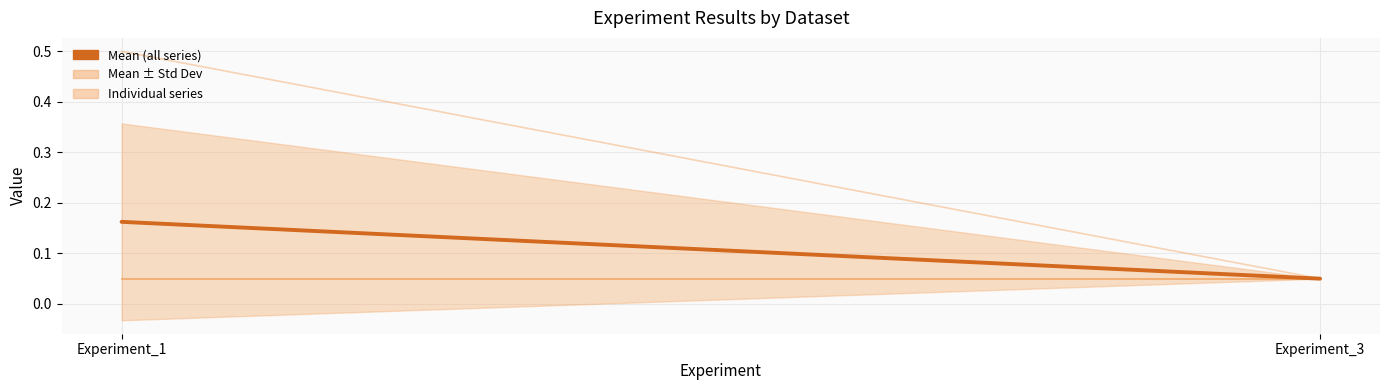

The Quake series shows 0.1 at Experiment_1. True or false?

True